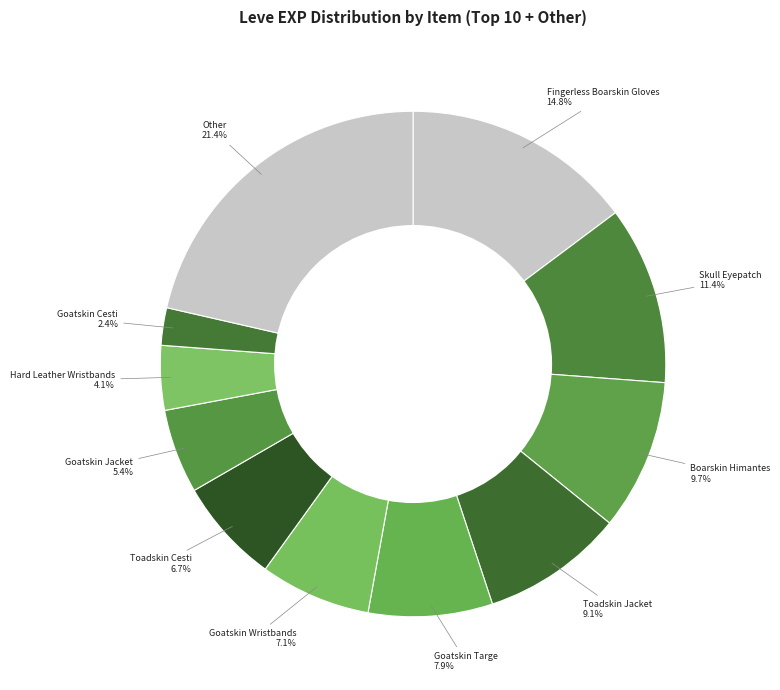

Which category has the smallest portion of the pie?

Goatskin Cesti